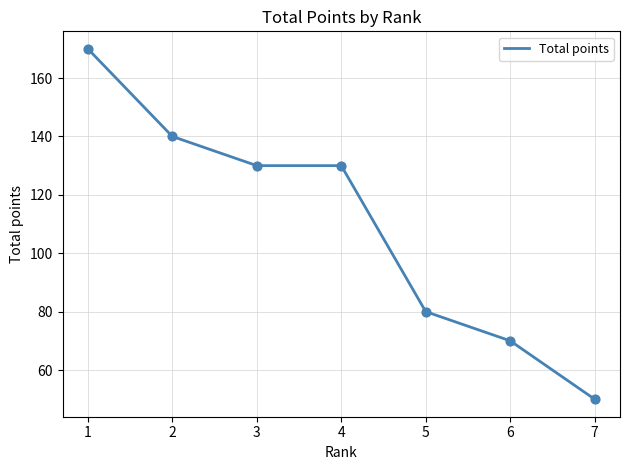

What is the ratio of the value at 2 to the value at 3?

1.1